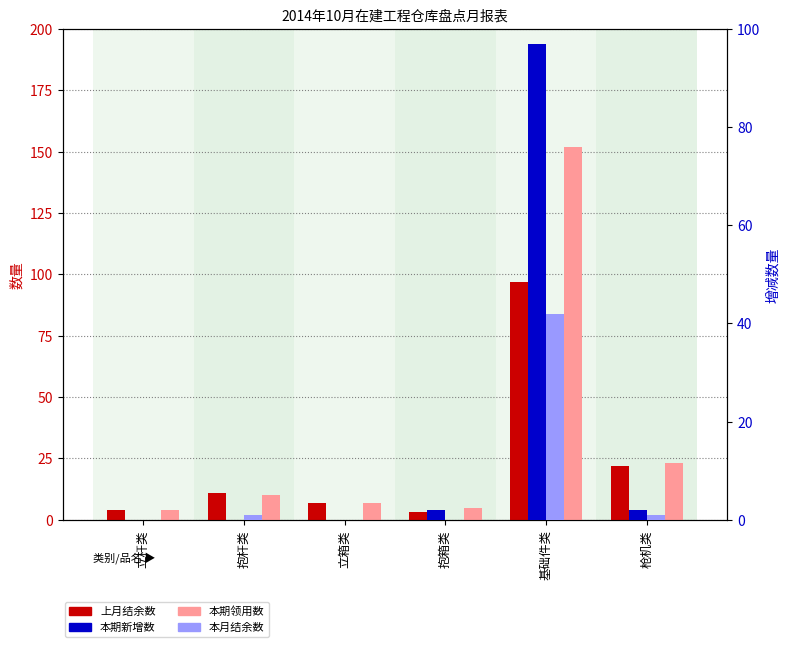

How many categories are shown in the chart?

6